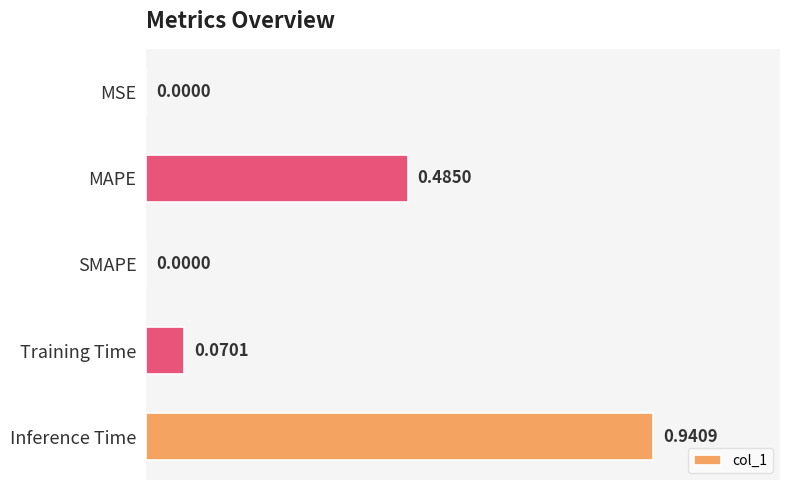

What is the change in value from MAPE to Inference Time?

+0.5